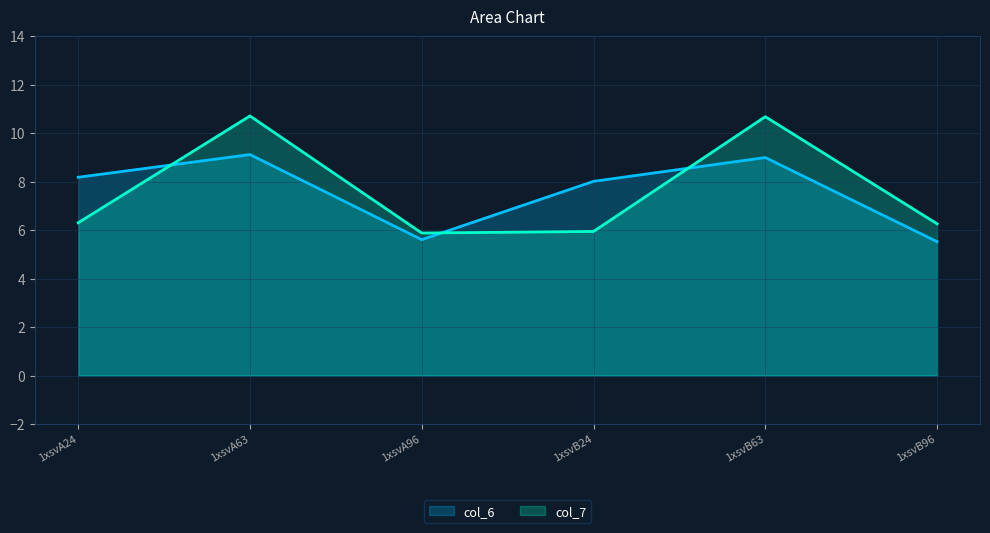

Is the value of col_7 at 1xsvB96 greater than the value of col_6 at 1xsvA96?

Yes